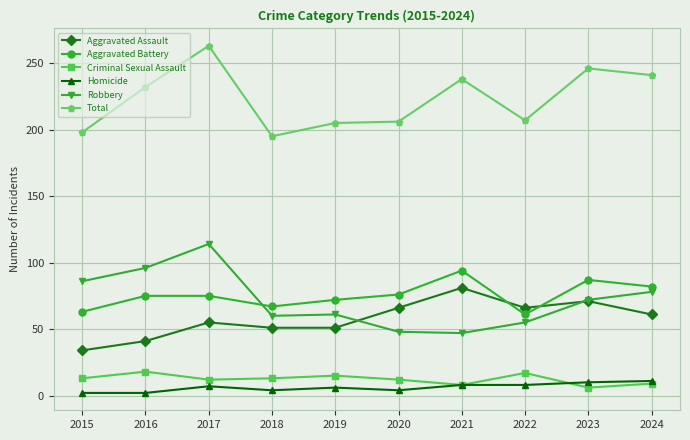

How many lines are shown in the chart?

6